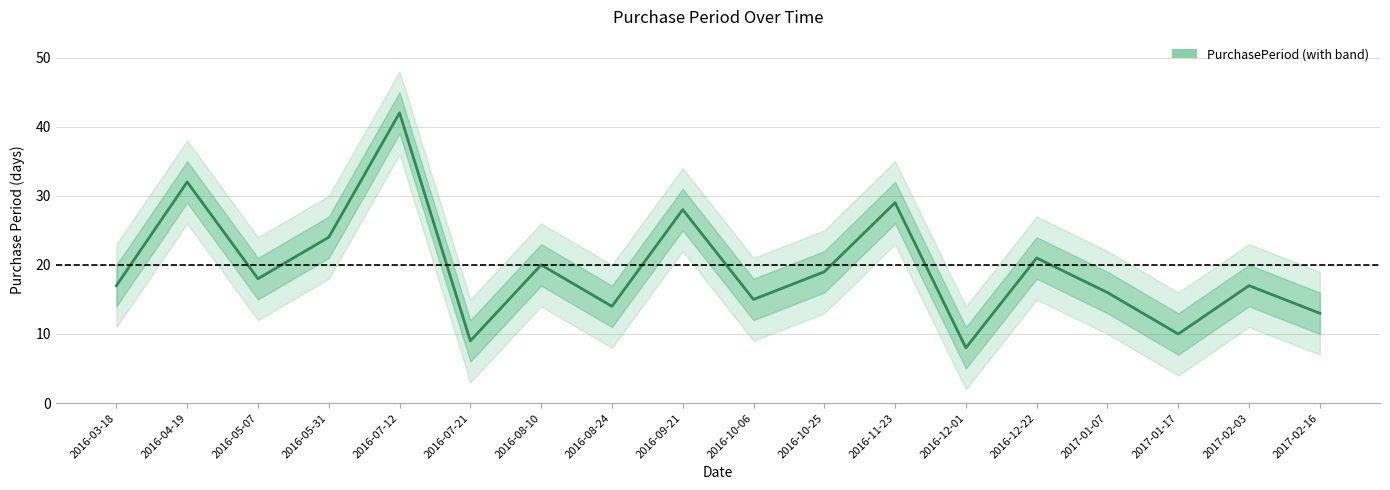

Rank the categories by value from highest to lowest.

2016-07-12, 2016-04-19, 2016-11-23, 2016-09-21, 2016-05-31, 2016-12-22, 2016-08-10, 2016-10-25, 2016-05-07, 2016-03-18, 2017-02-03, 2017-01-07, 2016-10-06, 2016-08-24, 2017-02-16, 2017-01-17, 2016-07-21, 2016-12-01